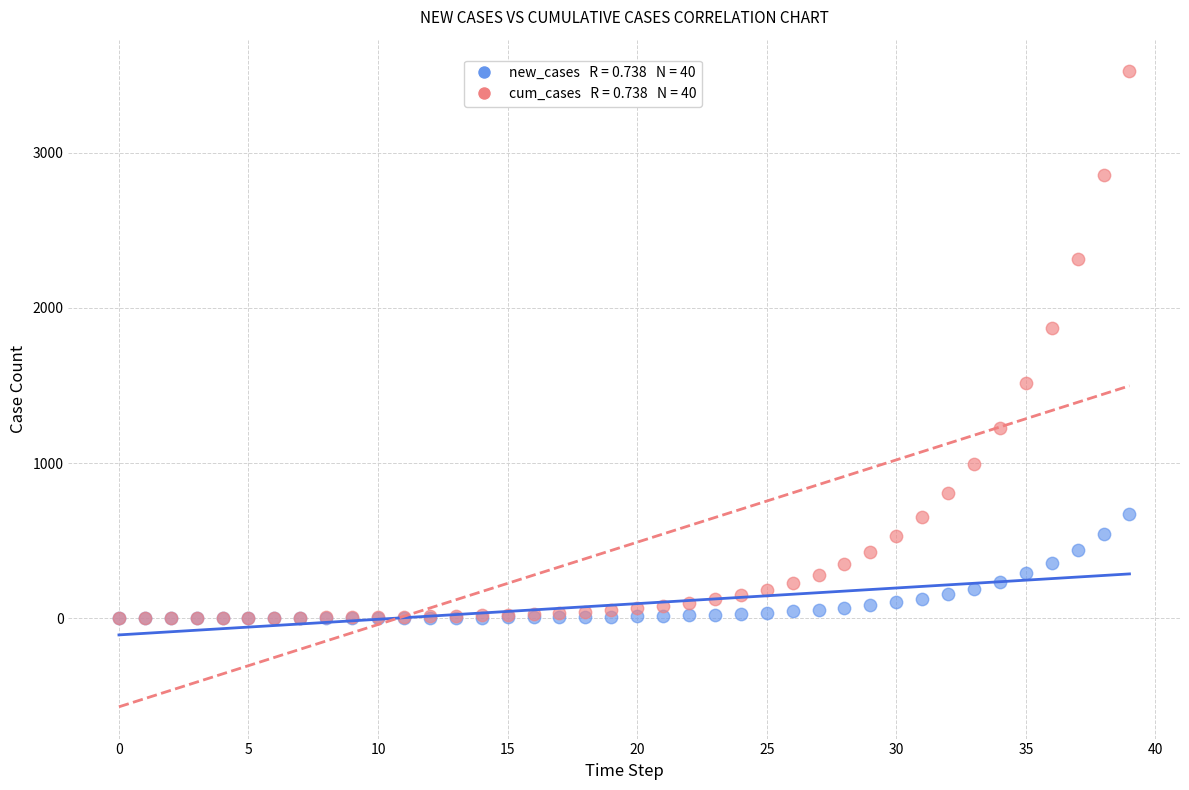

Across all series, what Y value is closest to 1762?

1873.2